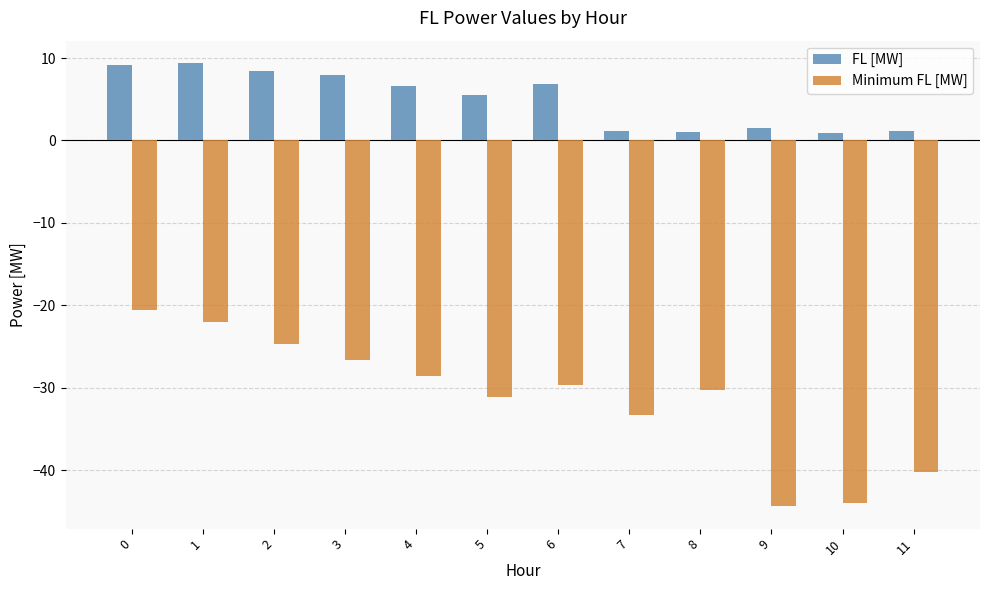

How many groups of bars are there?

12